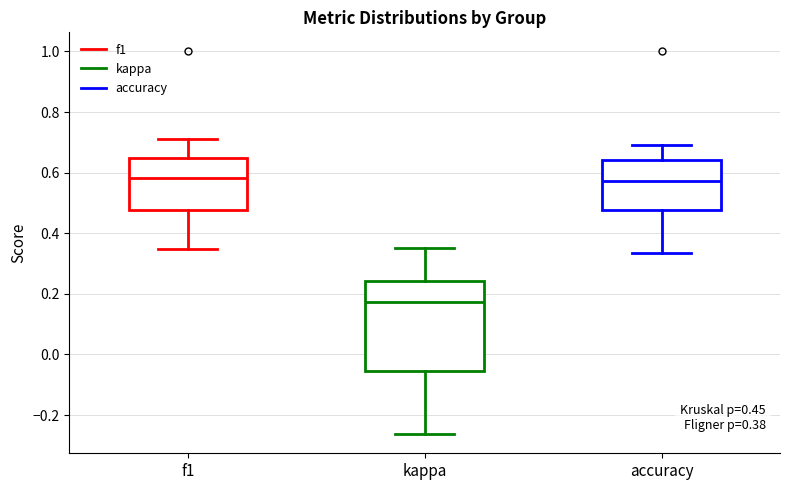

Which box is the tallest, from its lower edge to its upper edge?

kappa